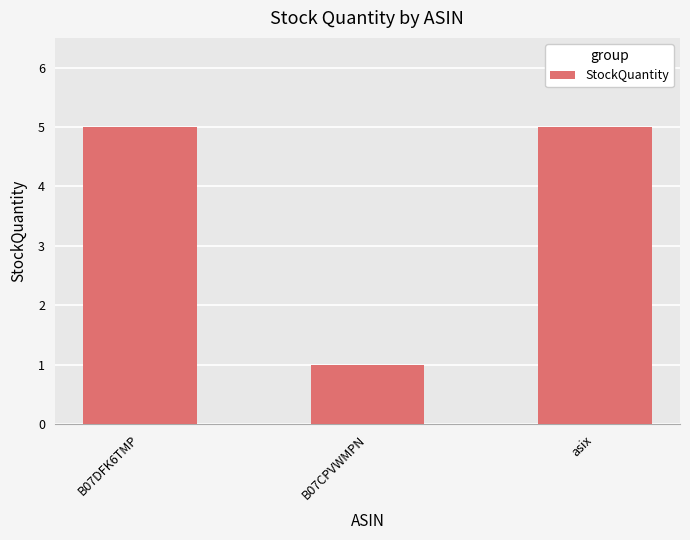

What is the greatest value displayed?

5